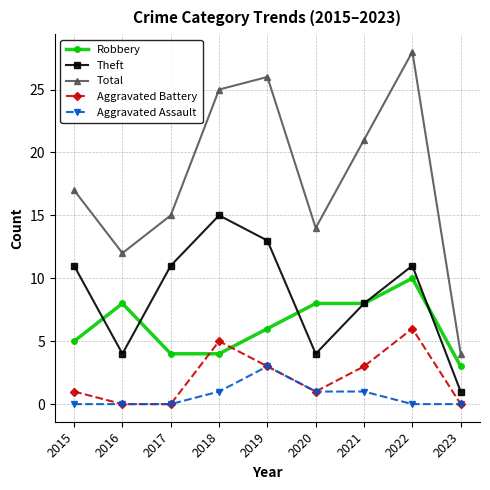

At 2022, list the series in order from smallest to largest.

Aggravated Assault, Aggravated Battery, Robbery, Theft, Total